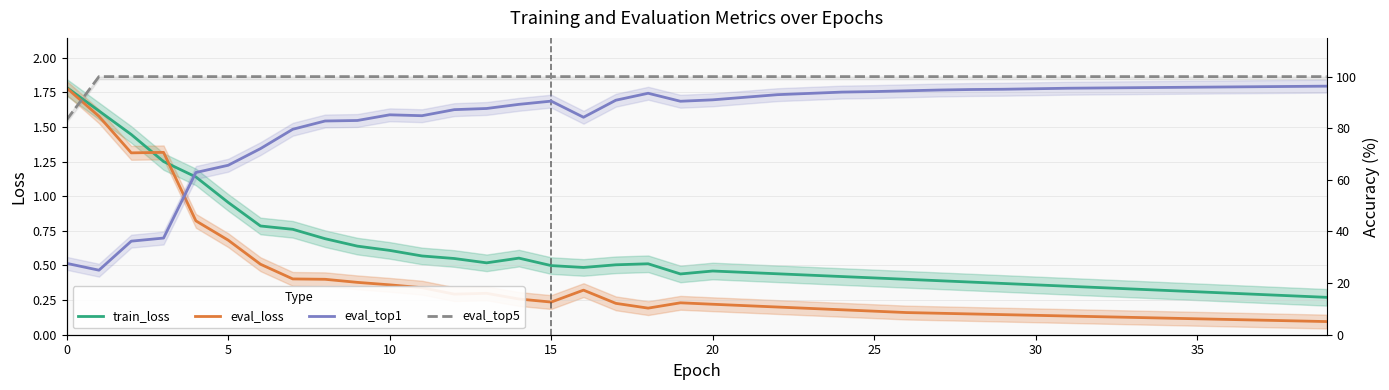

Count the number of categories in the chart.

40